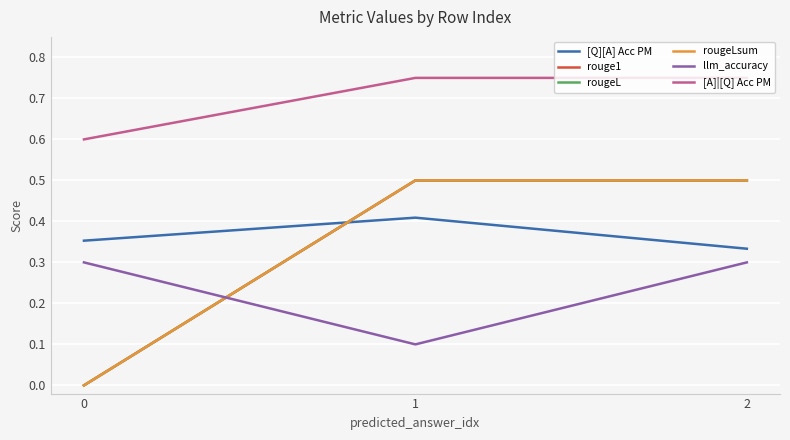

Which series has the largest total across all categories?

[A]|[Q] Acc PM